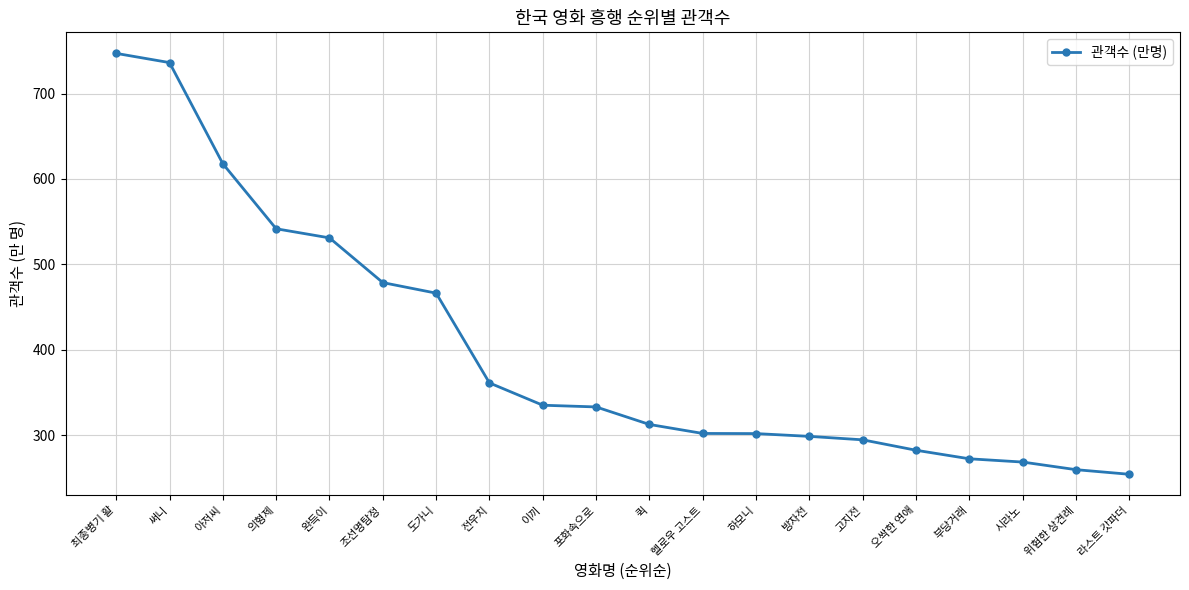

What is the greatest value displayed?

747.1